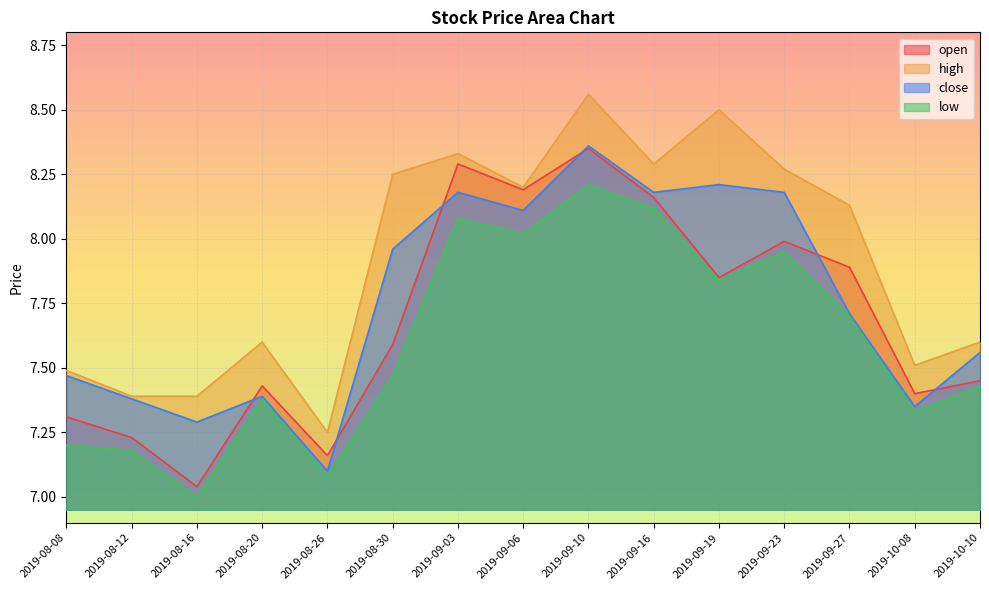

What is the label of the 14th point from the right?

2019-08-12